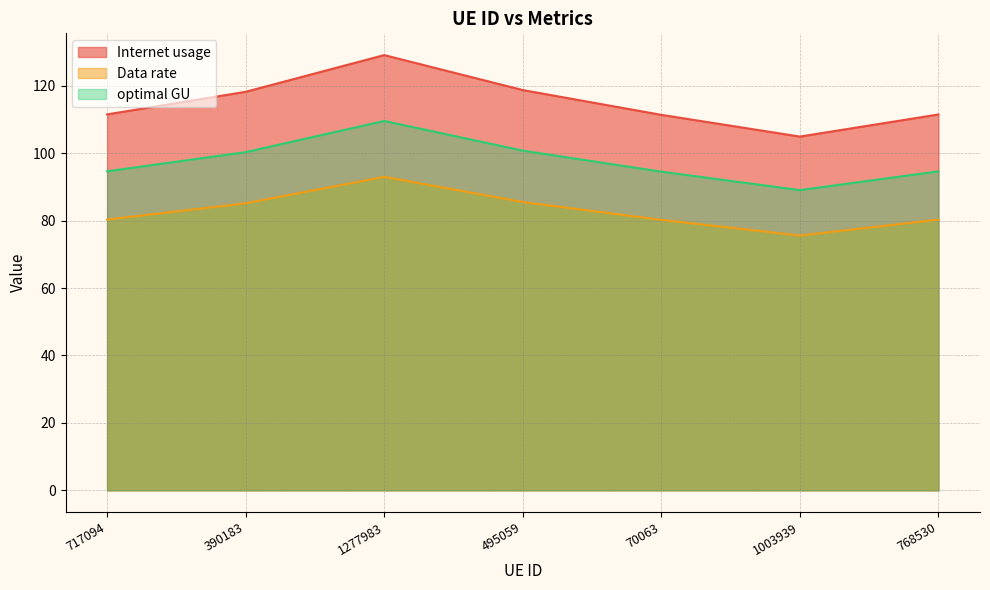

Rank the series at 768530 from highest to lowest value.

Internet usage, optimal GU, Data rate